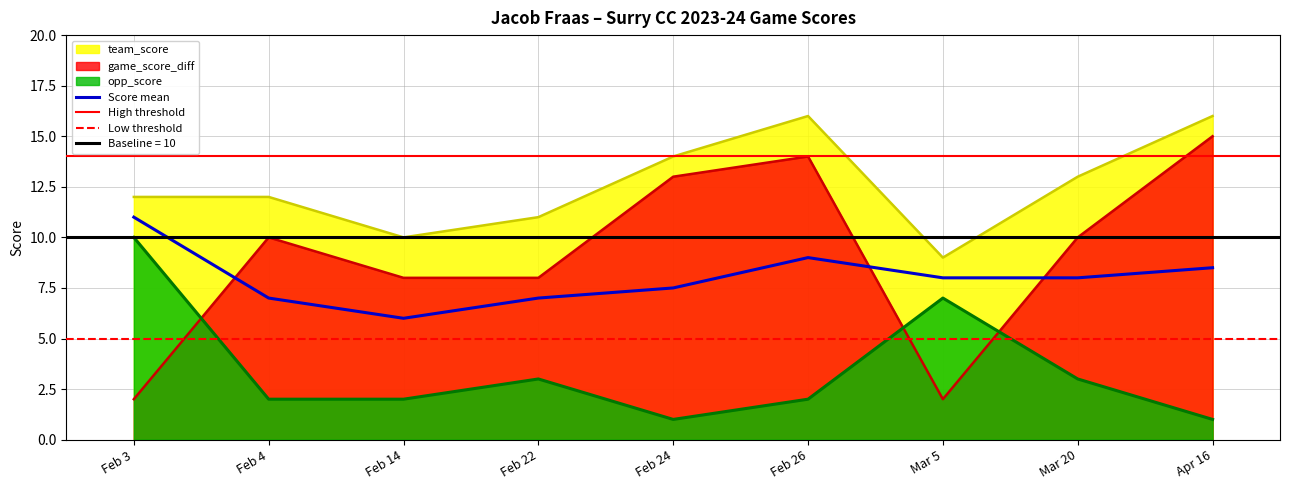

The team_score series shows 6 at Feb 26. True or false?

False